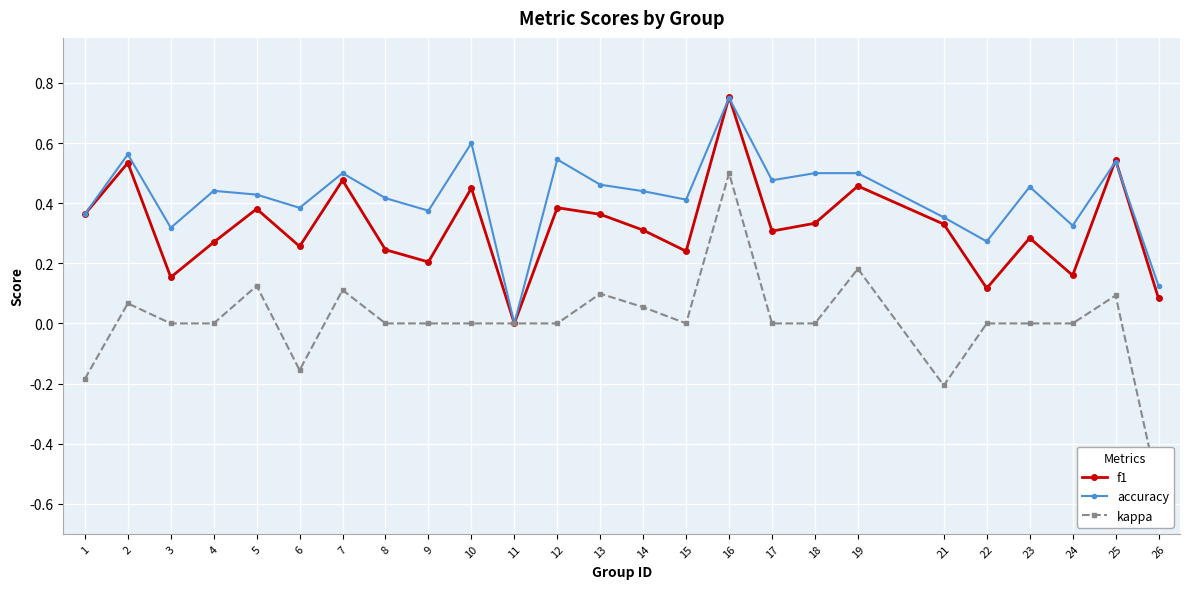

The value of f1 at 8 is 0.4. True or false?

False